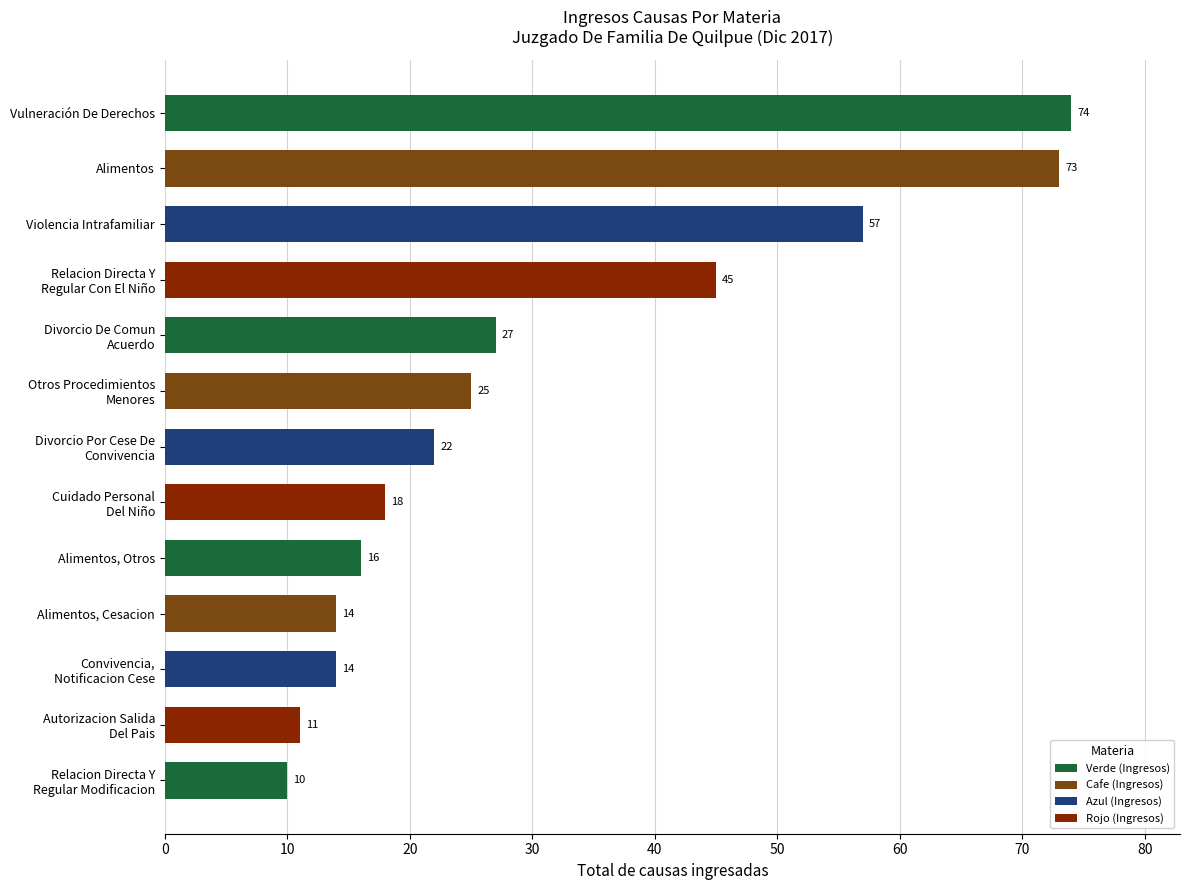

How many values are below 22?

6